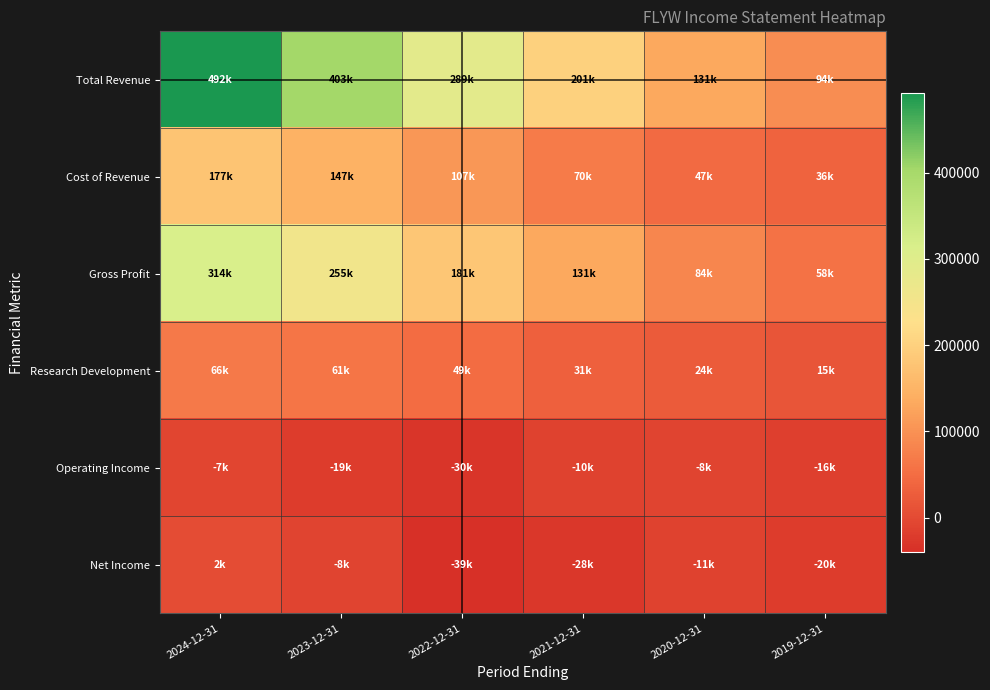

List the series in order of their peak value, highest first.

Total Revenue, Gross Profit, Cost of Revenue, Research Development, Net Income, Operating Income